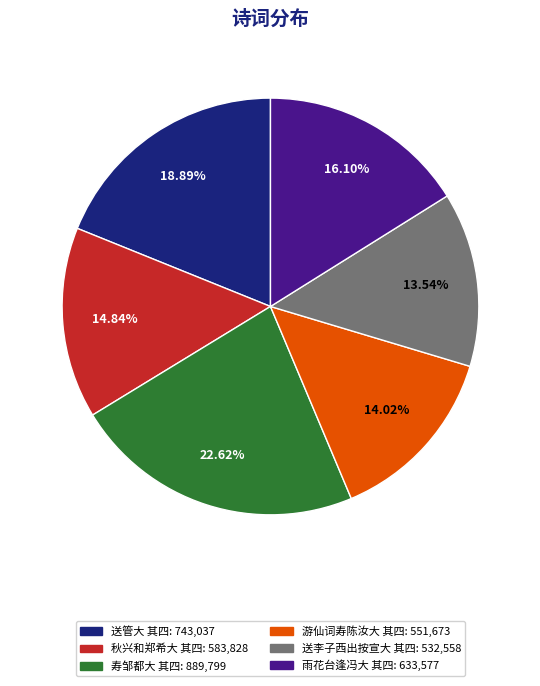

To the nearest percent, what portion does 秋兴和郑希大 其四 represent?

15%